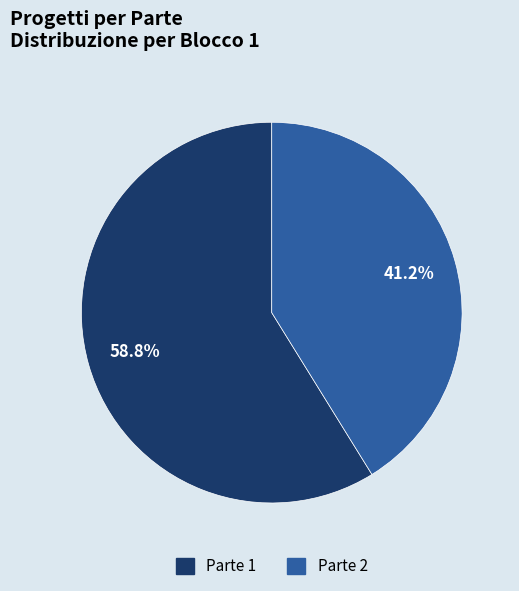

The Parte 2 slice represents 49% of the pie. True or false?

False